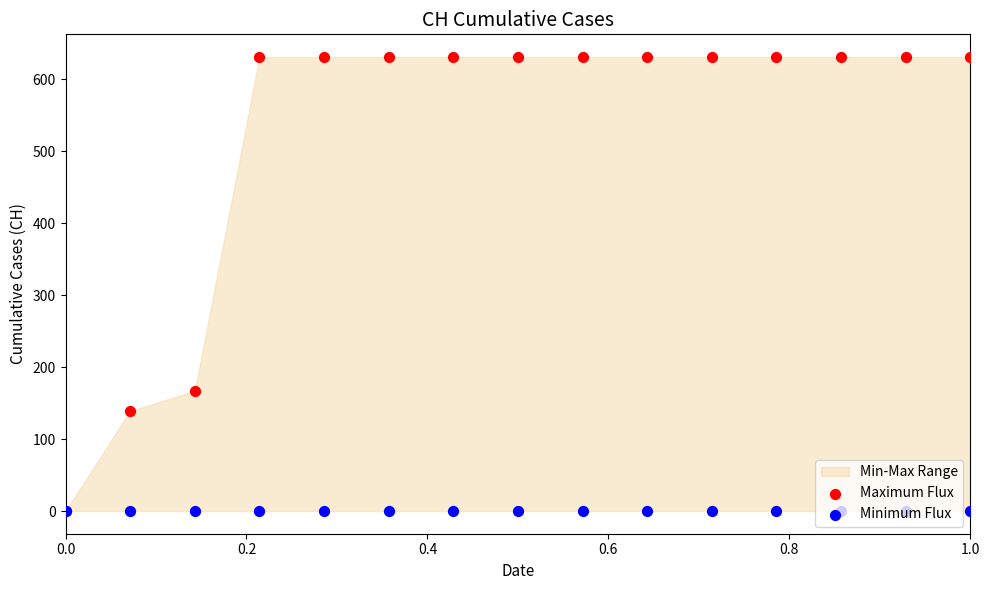

Is the value of Maximum Flux at 6 greater than the value of Minimum Flux at 14?

Yes